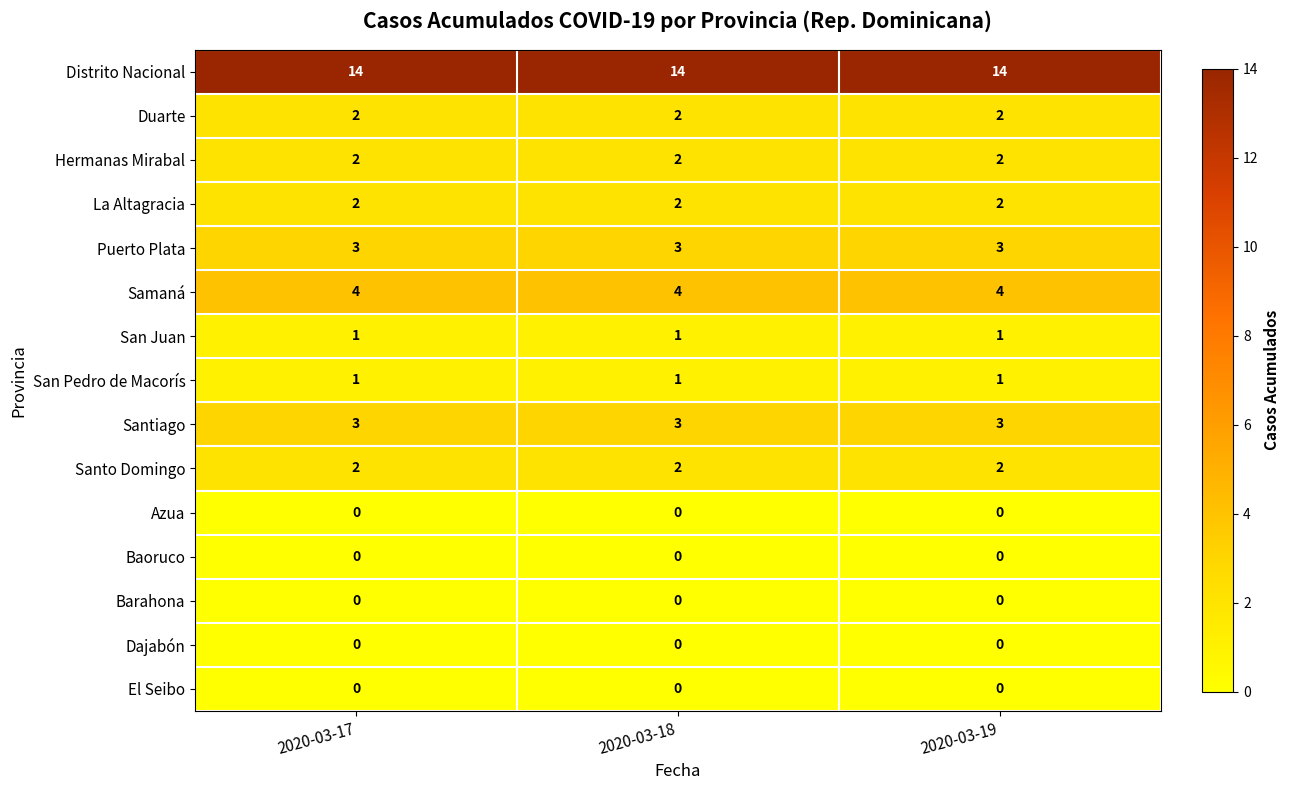

What is the sum of all Samaná values?

12